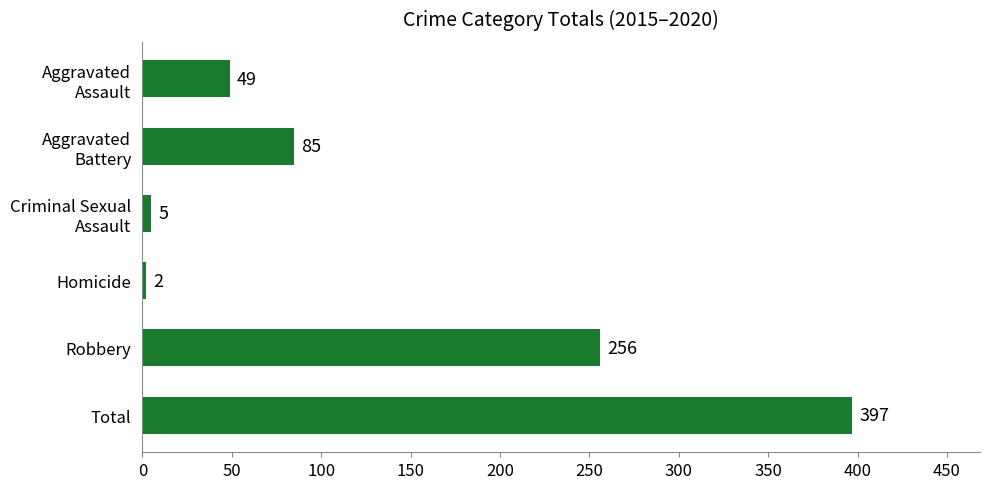

Reading top to bottom, what are all the values shown in this chart?

49	85	5	2	256	397